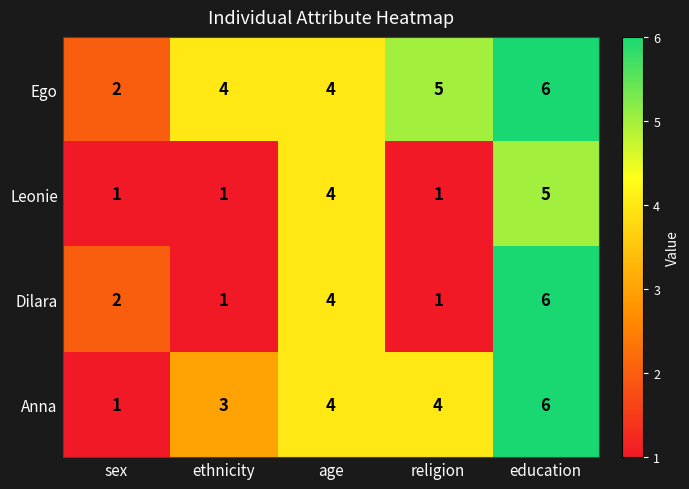

How many data points does each series have?

5